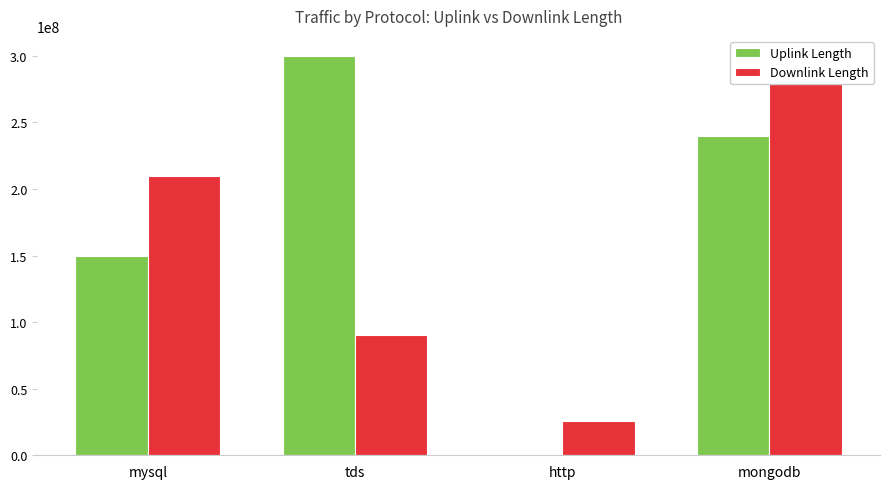

Is the value of Downlink Length at mysql greater than the value of Uplink Length at mongodb?

No